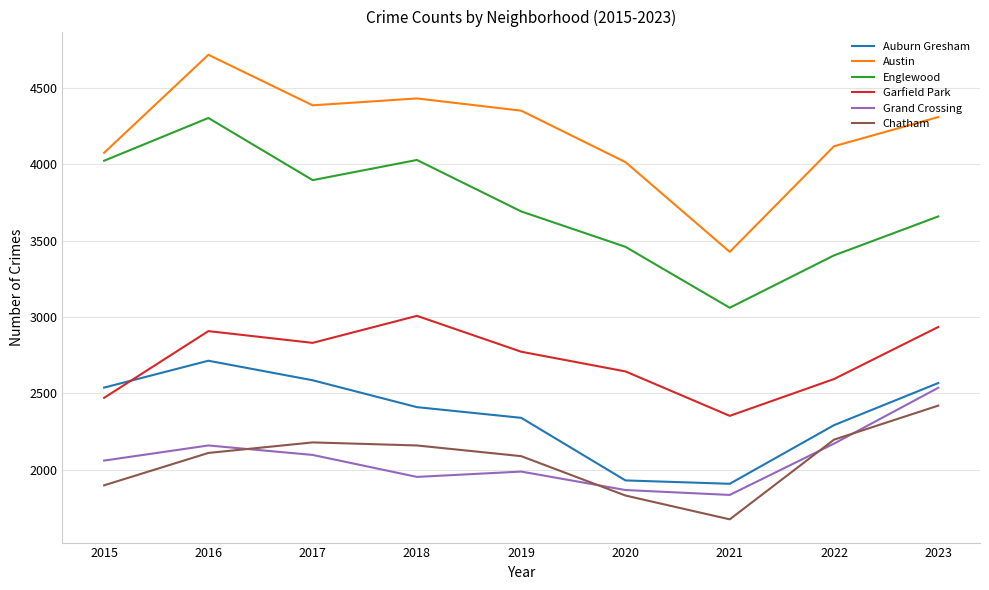

Is this an area chart (filled region under the line)?

No